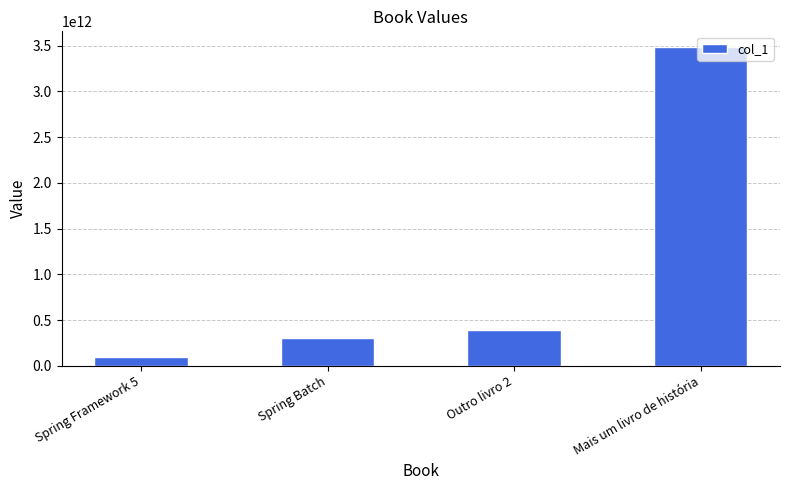

True or false: the data shows 298239842492 at Spring Batch.

True